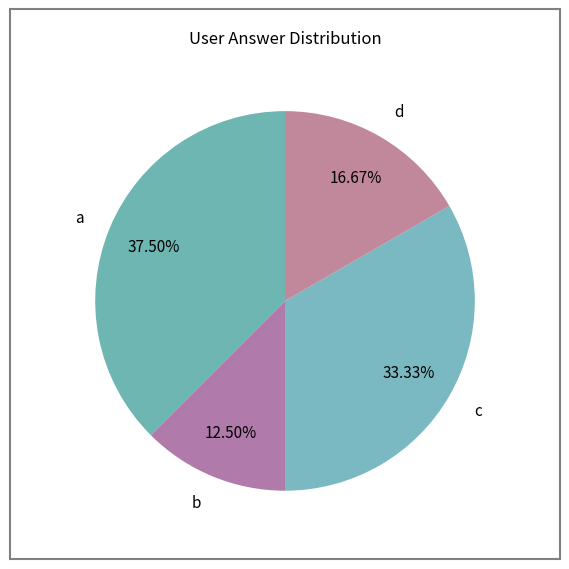

The d slice represents 17% of the pie. True or false?

True